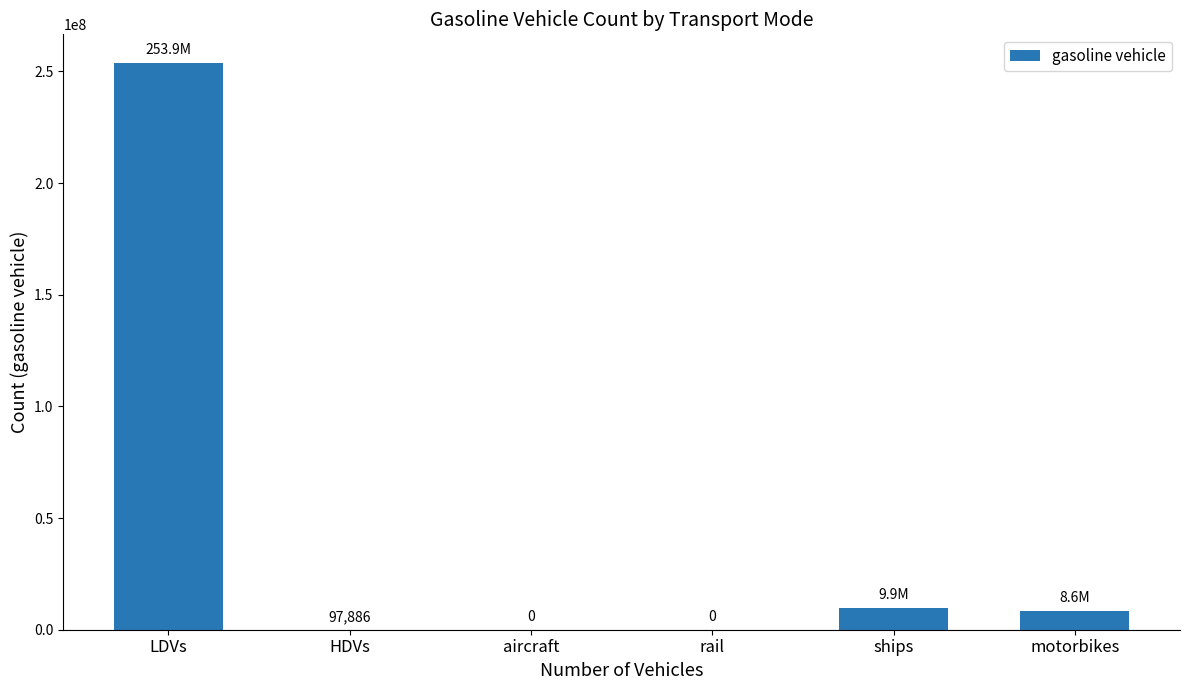

Does the chart contain stacked bars?

No